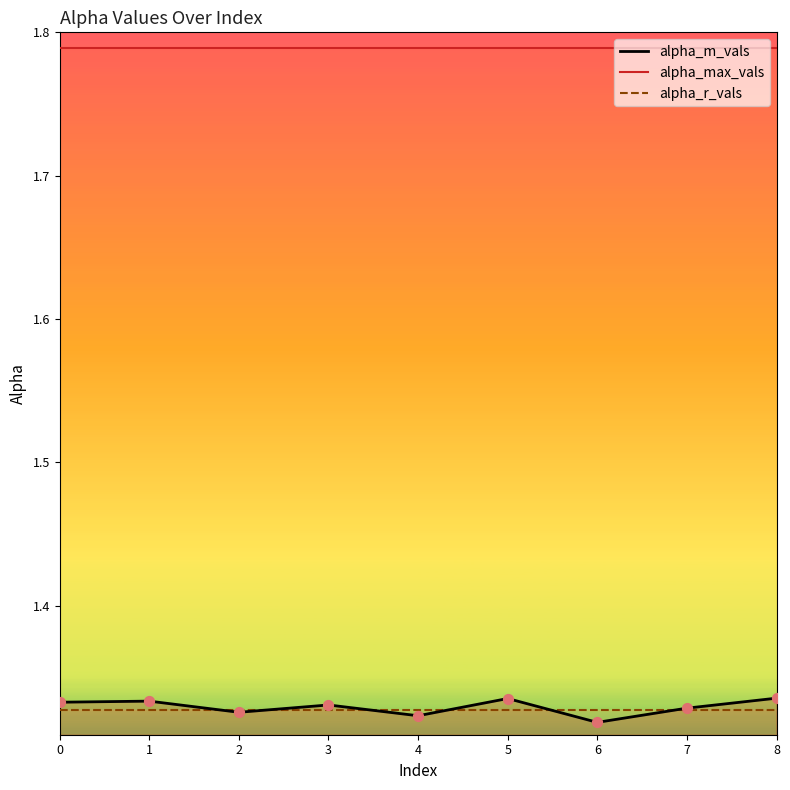

Which series contains the lowest Y value?

alpha_m_vals